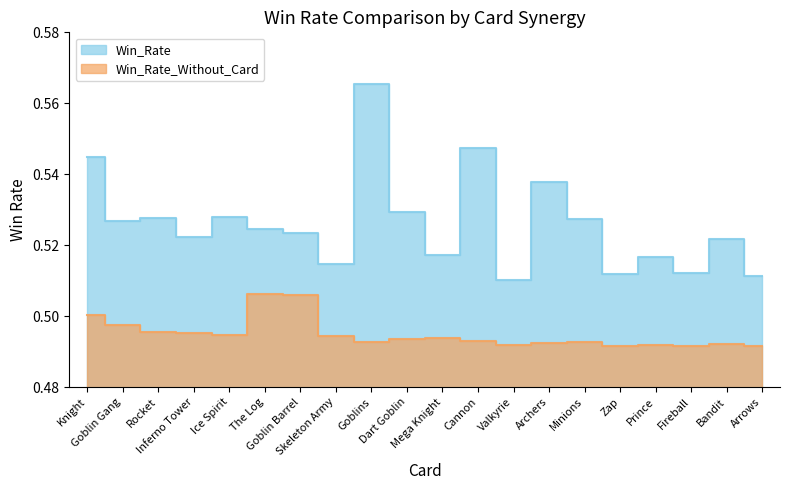

Where is the first local minimum for Win_Rate_Without_Card?

Ice Spirit